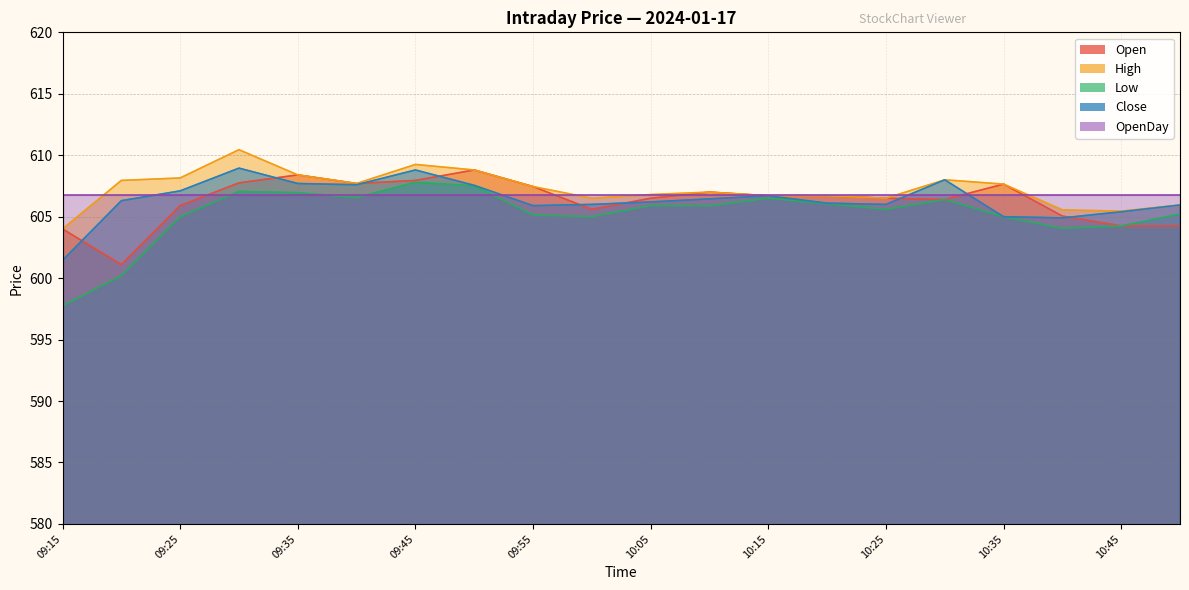

How many interior local valleys does the Close series have?

4